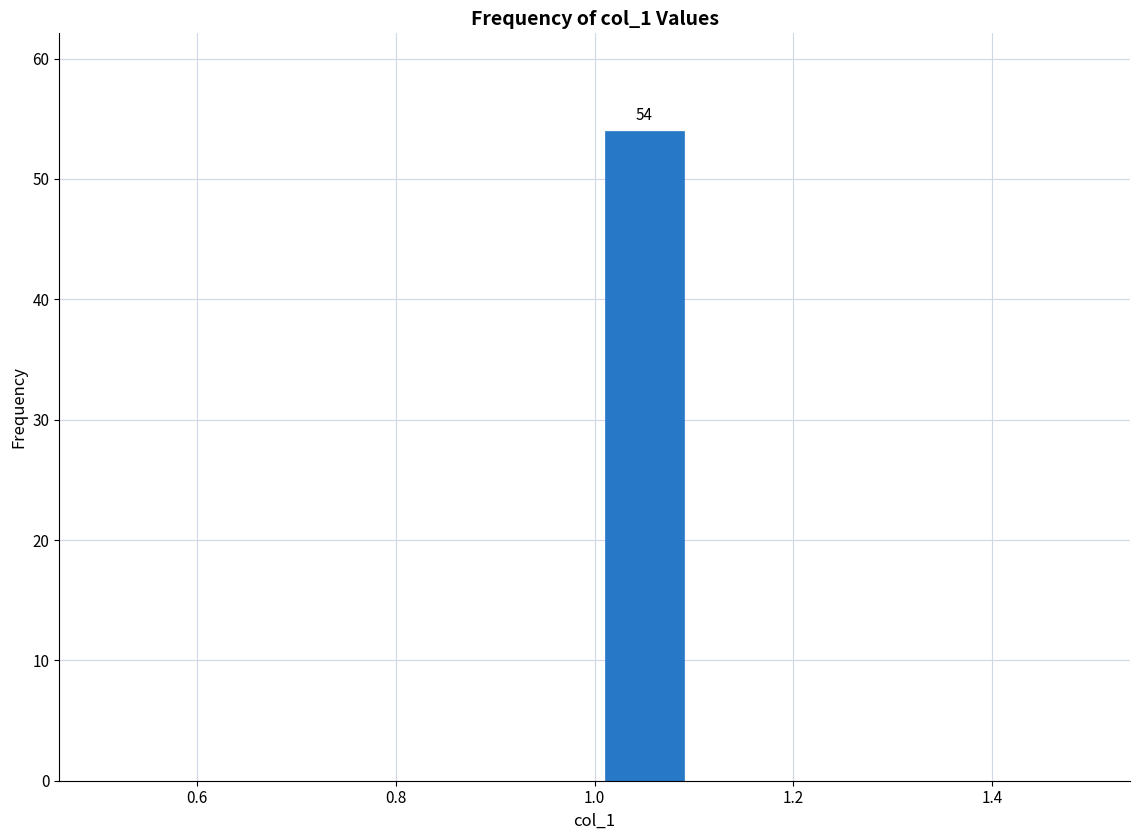

Which range on the x-axis has the tallest bar?

1.0 to 1.1